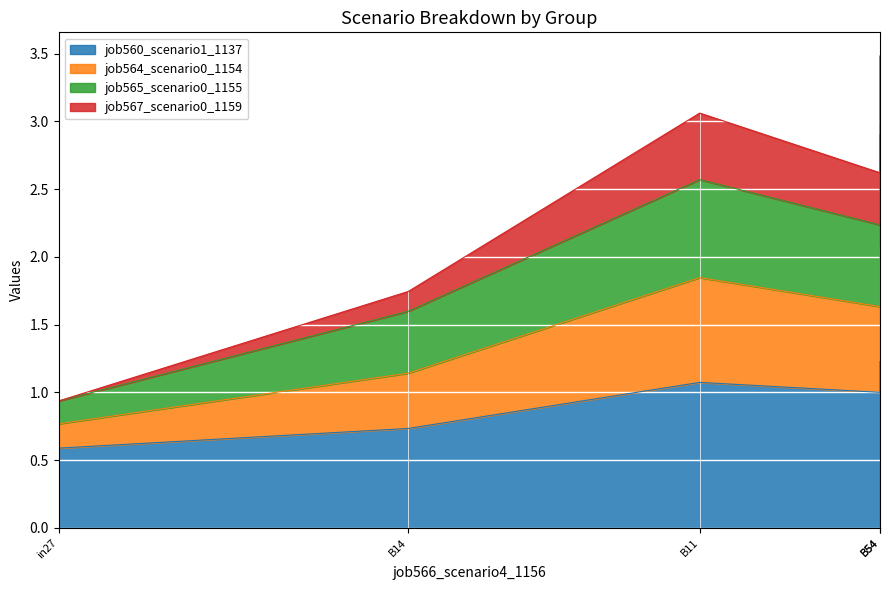

True or false: job564_scenario0_1154 and job567_scenario0_1159 intersect in this chart.

False